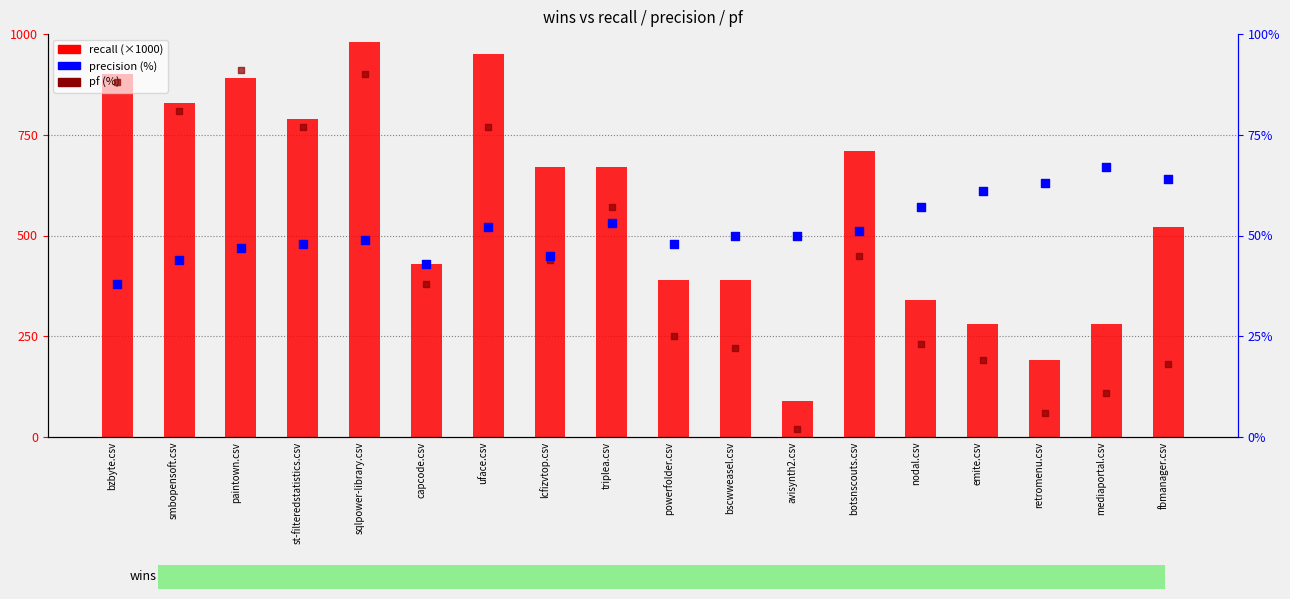

At which category is the sum across all series the highest?

sqlpower-library.csv